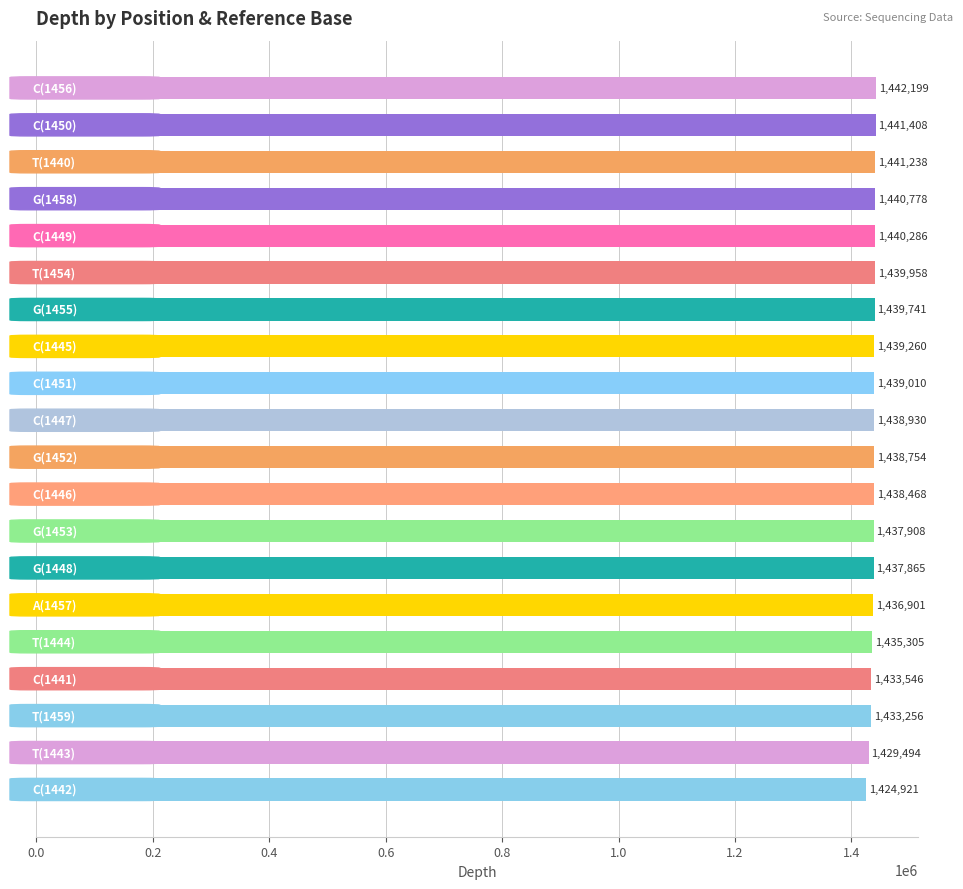

What is the smallest value displayed?

1424921